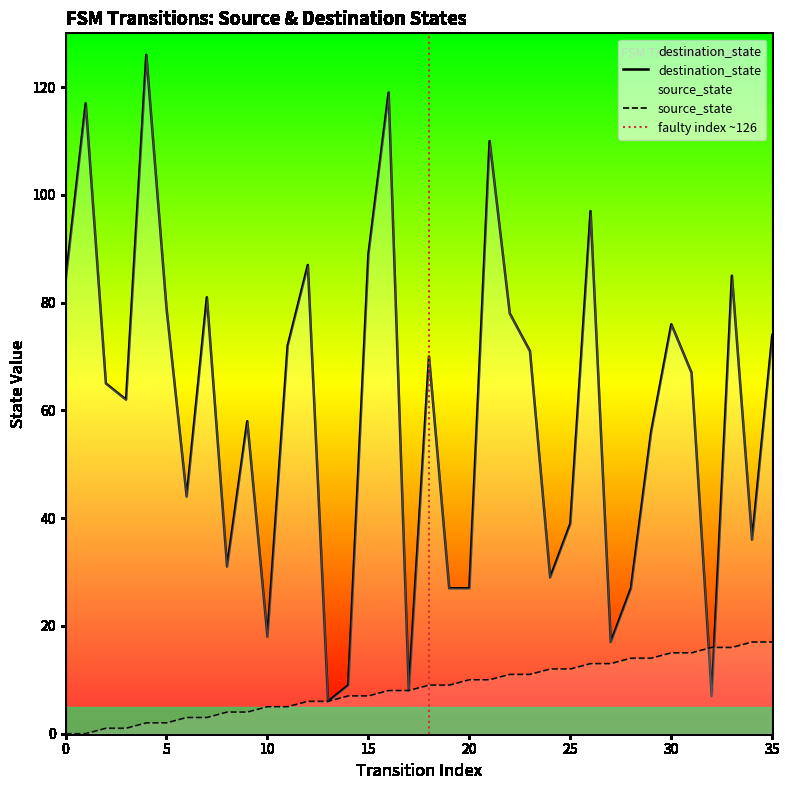

What is the approximate value of destination_state at 11?

72